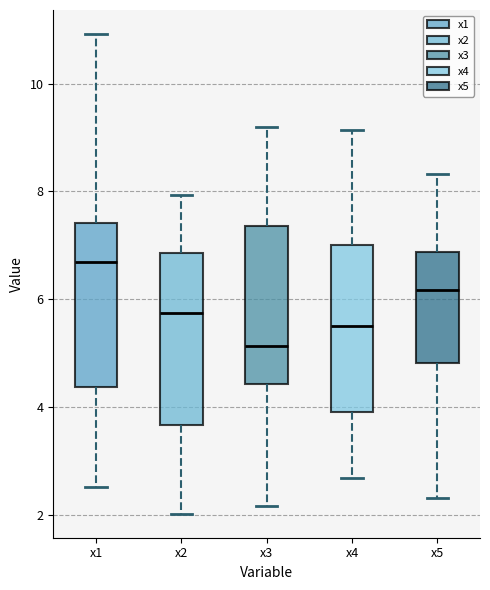

Which box has the highest median line?

x1